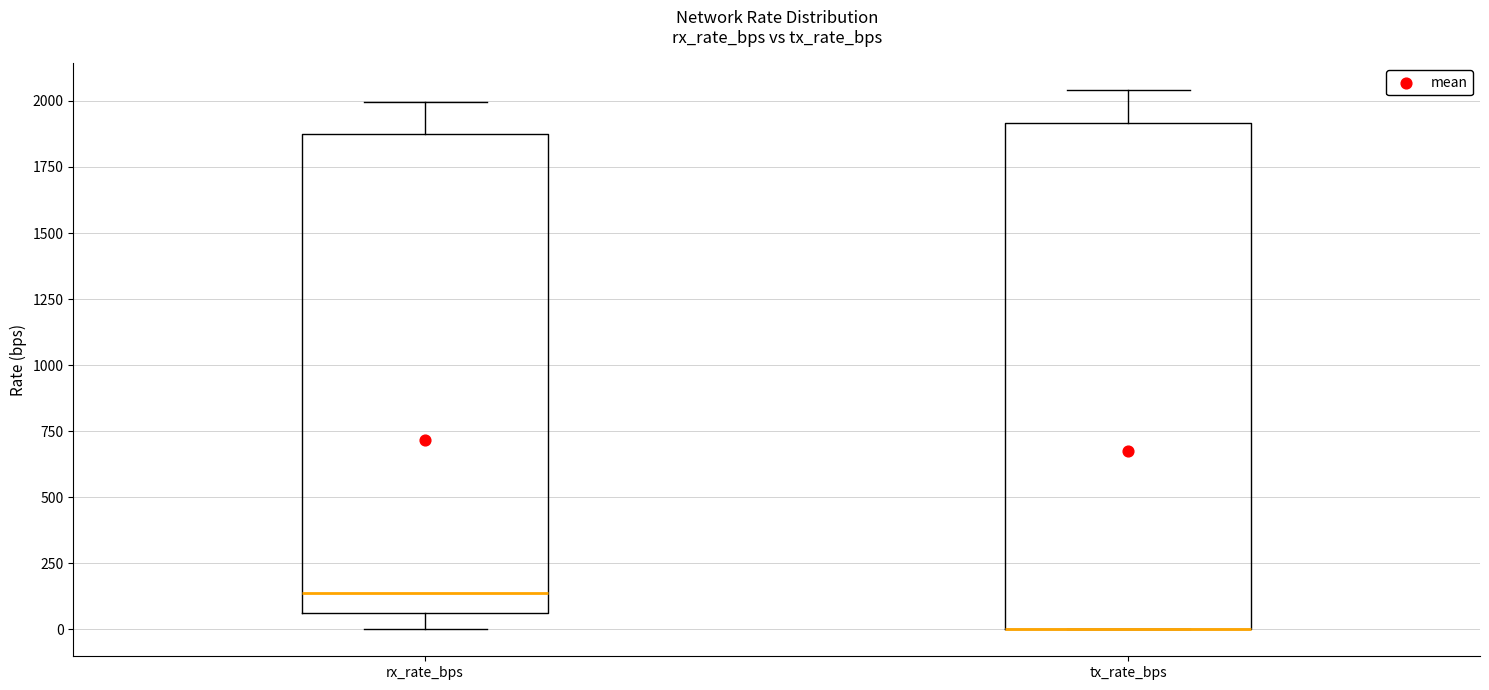

Reading left to right, read every box against the y-axis: the position of its median line, the range the box covers, and the ends of its whiskers. The values are not printed on the chart, so give them approximately, as read against the axis.

rx_rate_bps: median 150, box 50 to 1900, whiskers 0 to 2000
tx_rate_bps: median 0 (drawn on the box's lower edge), box 0 to 1900, whiskers 0 to 2050